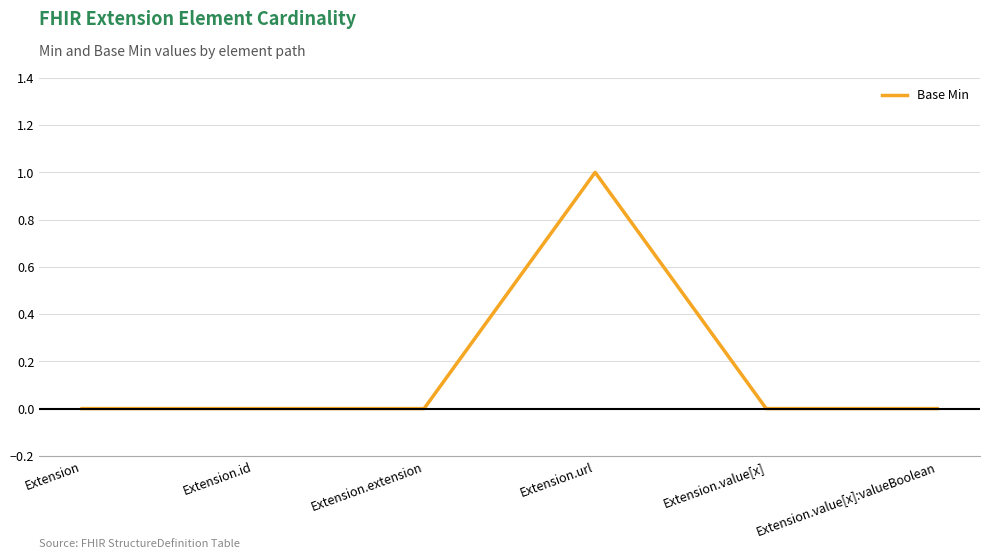

What is the change in value from Extension.extension to Extension.url?

+1